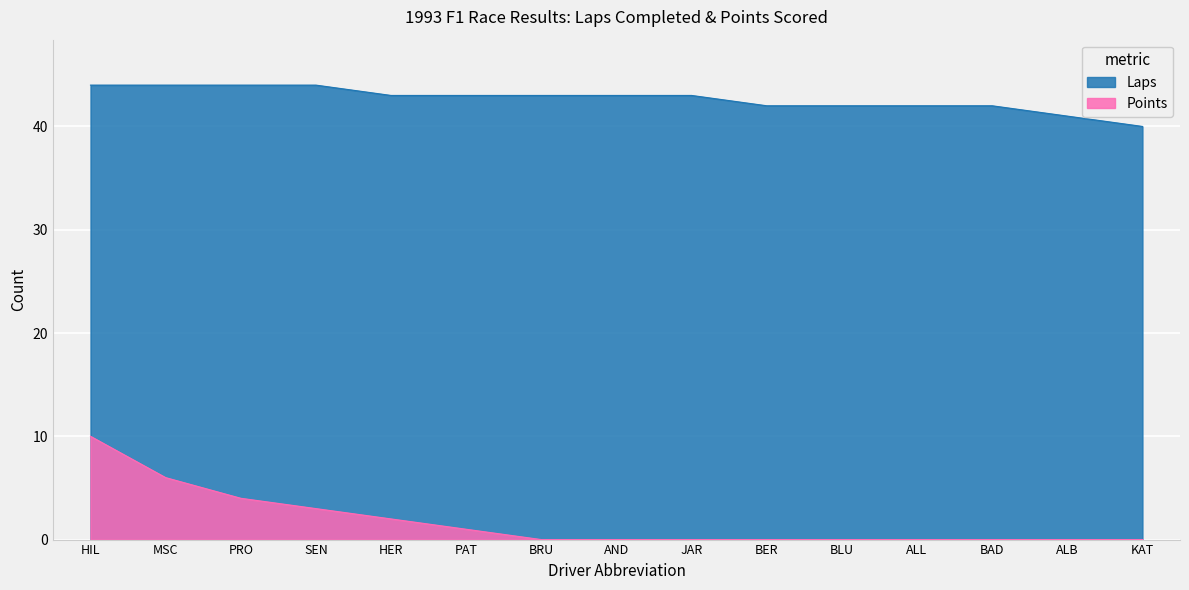

True or false: Laps has a value of 55 at ALL.

False